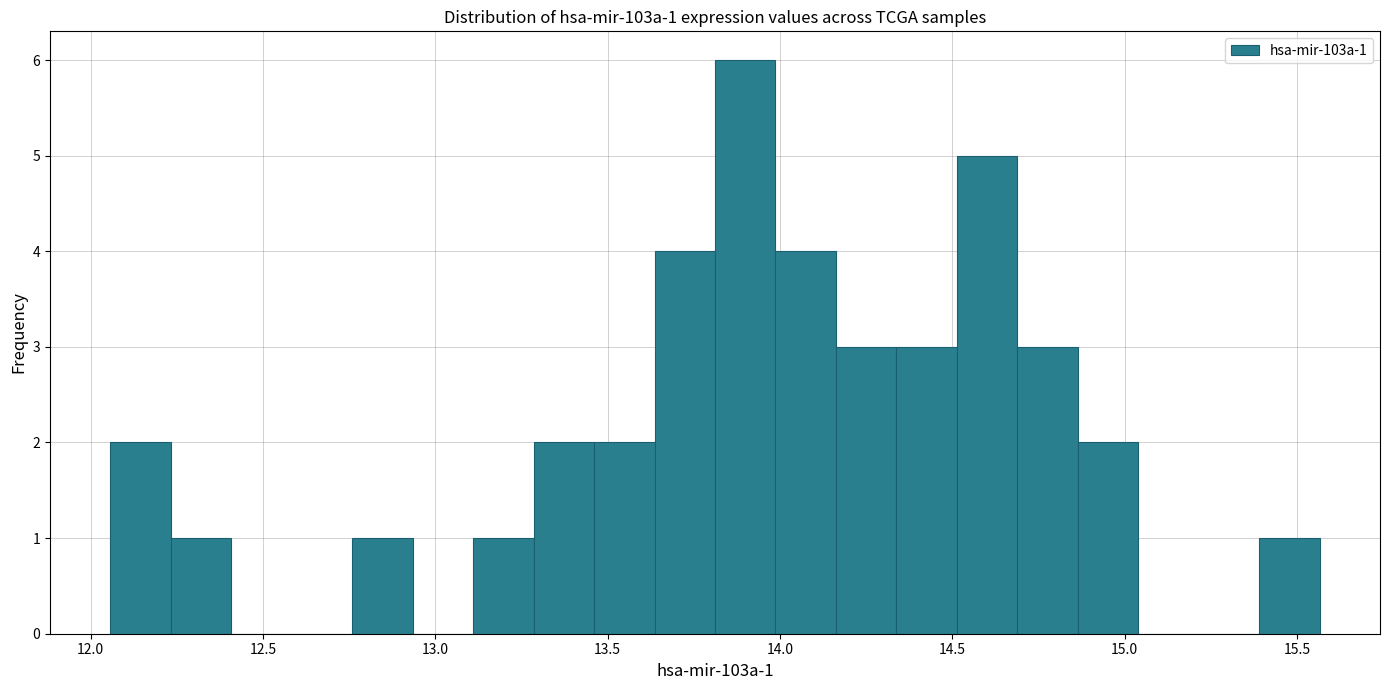

Read against the x-axis, roughly where is the centre of the tallest bar?

13.90